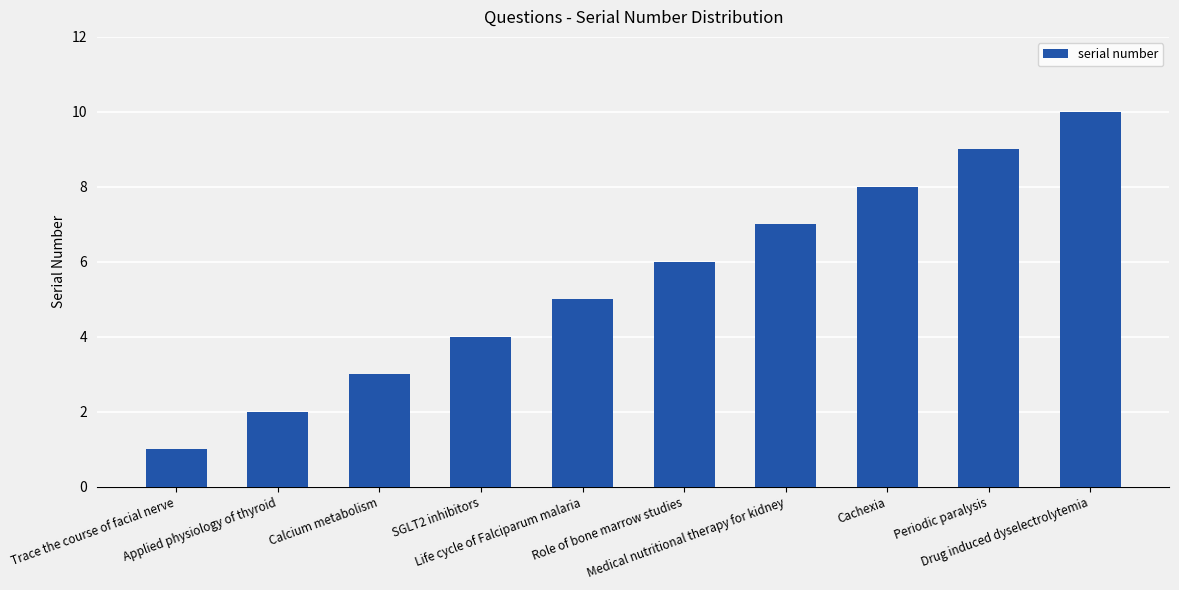

Between Medical nutritional therapy for kidney and SGLT2 inhibitors, which is larger?

Medical nutritional therapy for kidney